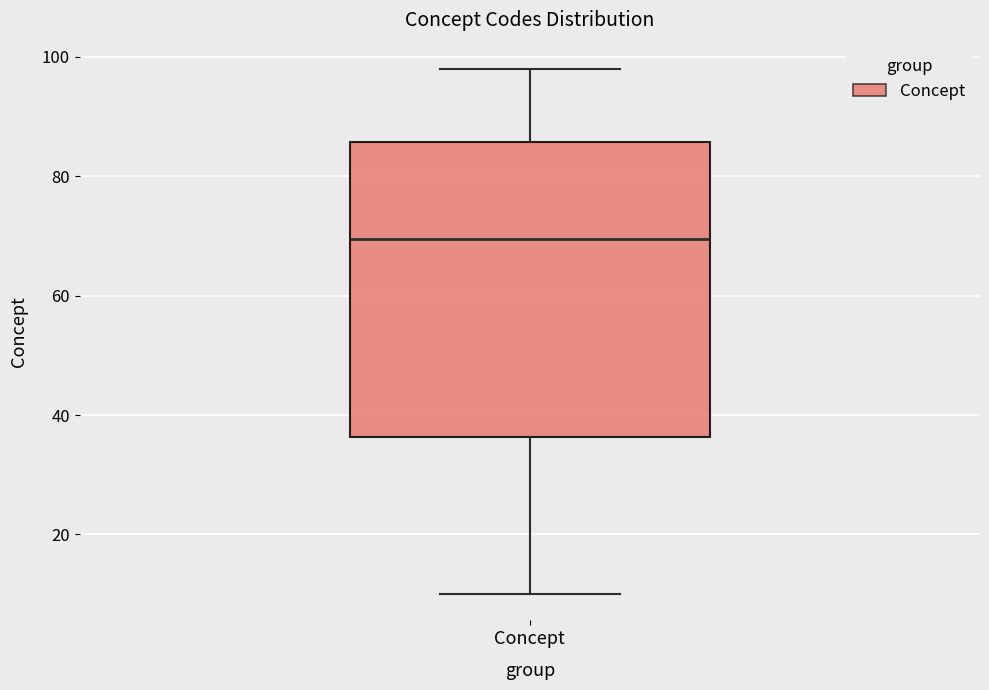

Read this box plot against the y-axis: the position of the median line, the range covered by the box, and the ends of both whiskers. The values are not printed on the chart, so give them approximately, as read against the axis.

median 70, box 36 to 86, whiskers 10 to 98